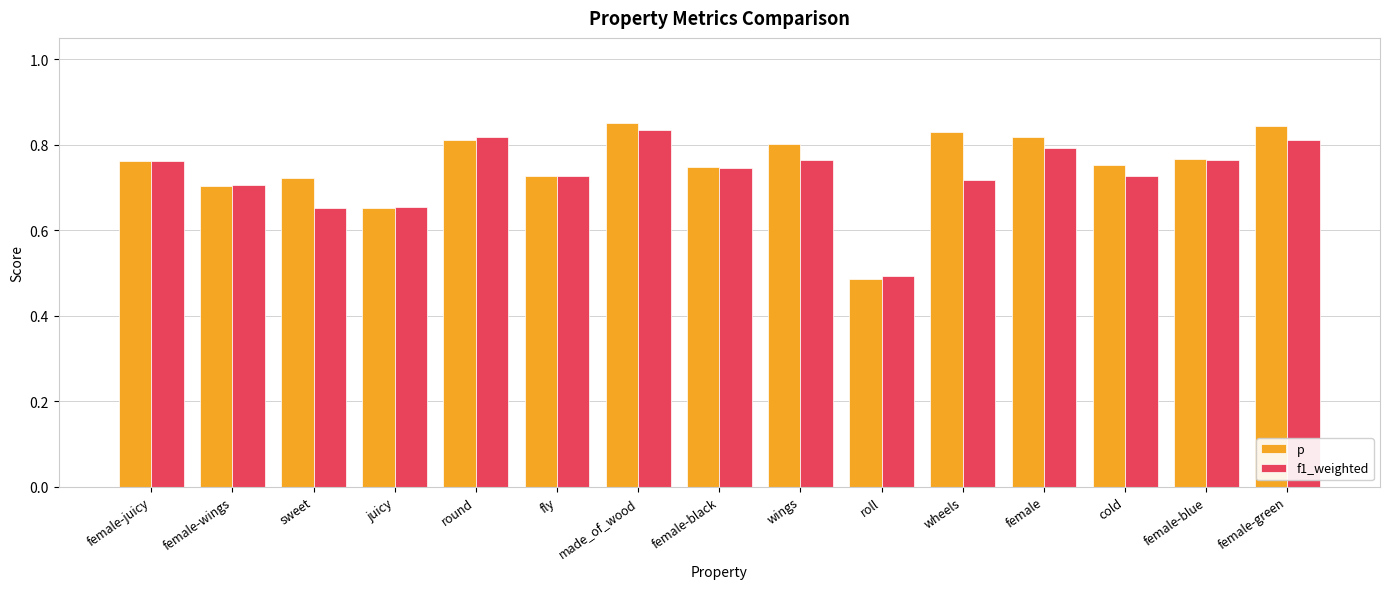

List the series in order of their peak value, lowest first.

f1_weighted, p